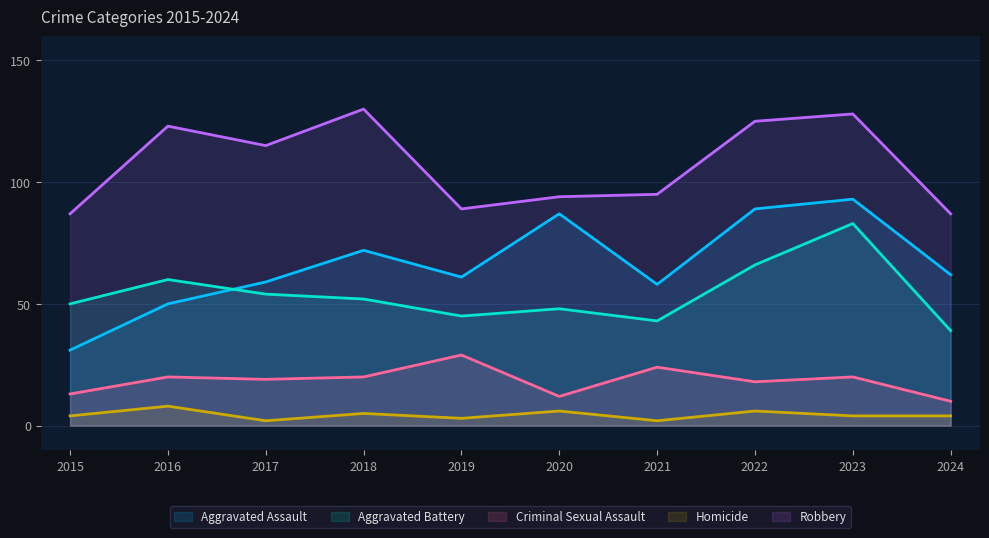

What is the highest value of the Robbery series?

130